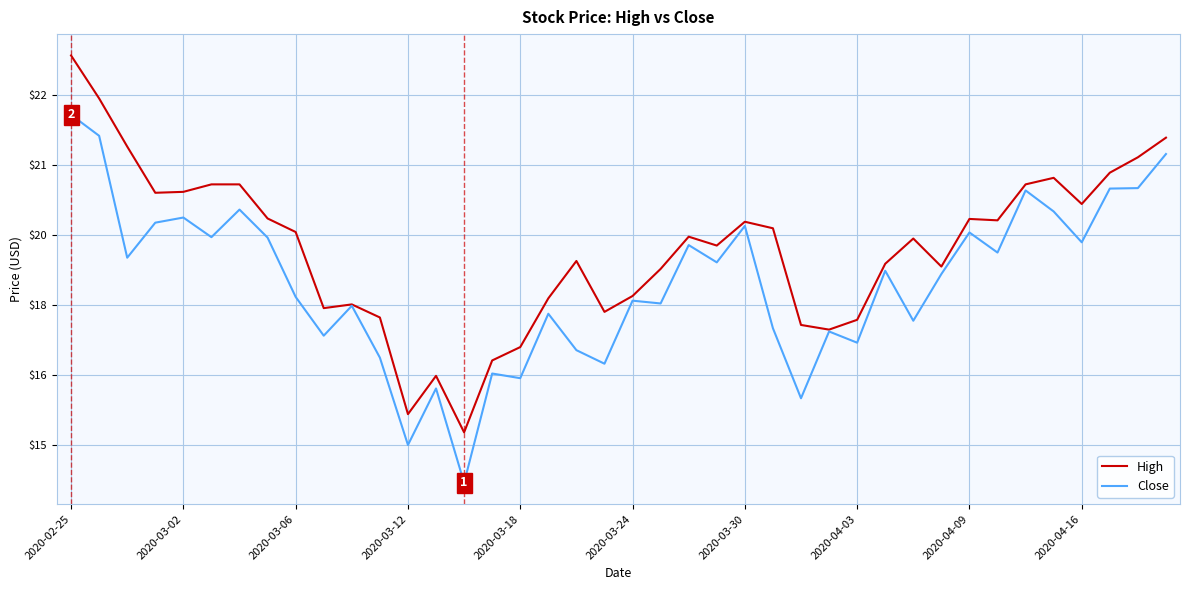

Is this an area chart (filled region under the line)?

No